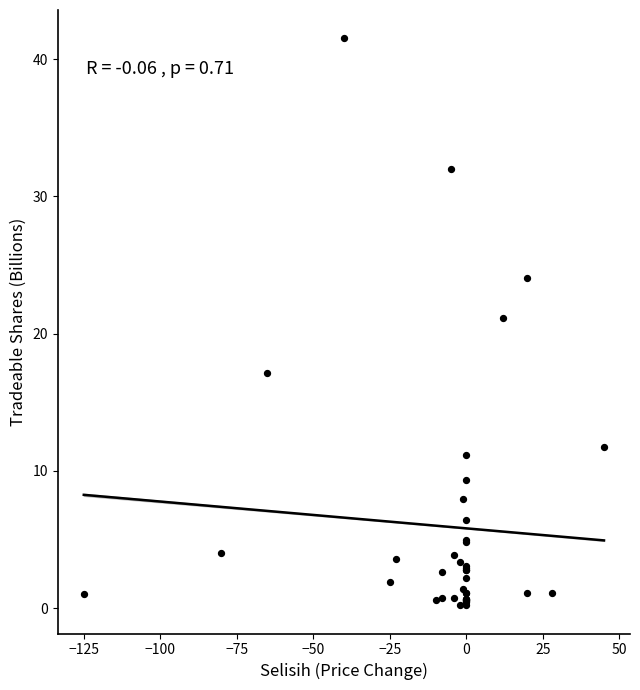

What Y value in the scatter plot is closest to 20?

21.1